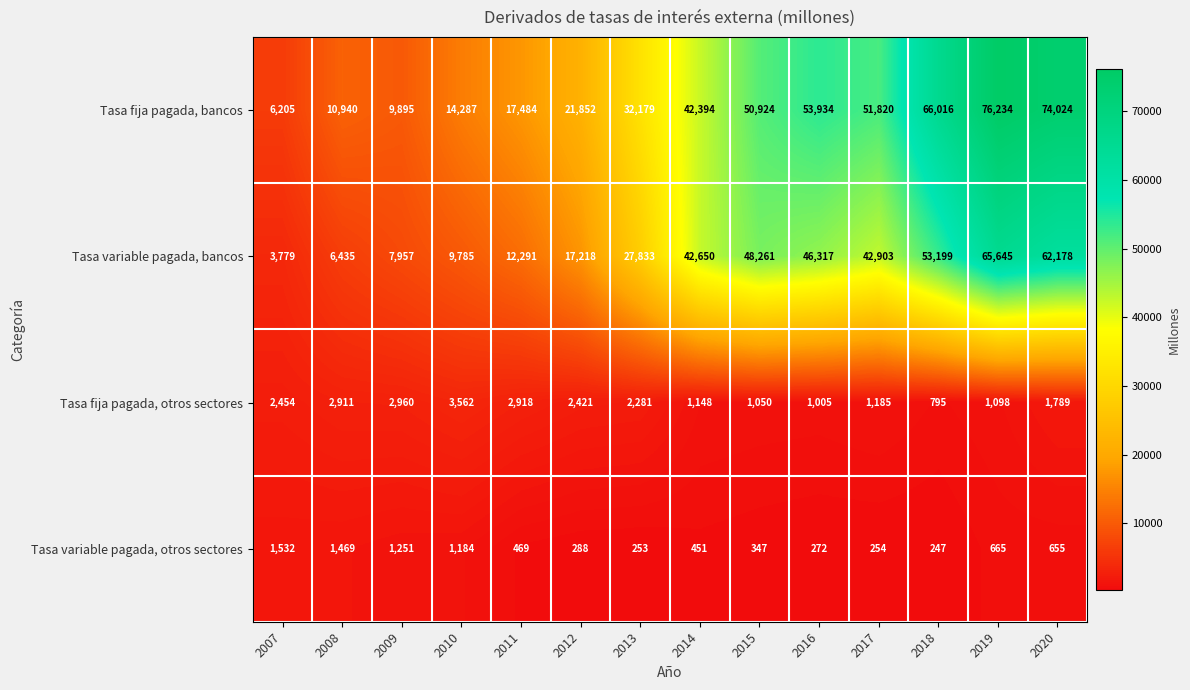

At which category does the chart reach its minimum across all series?

2018